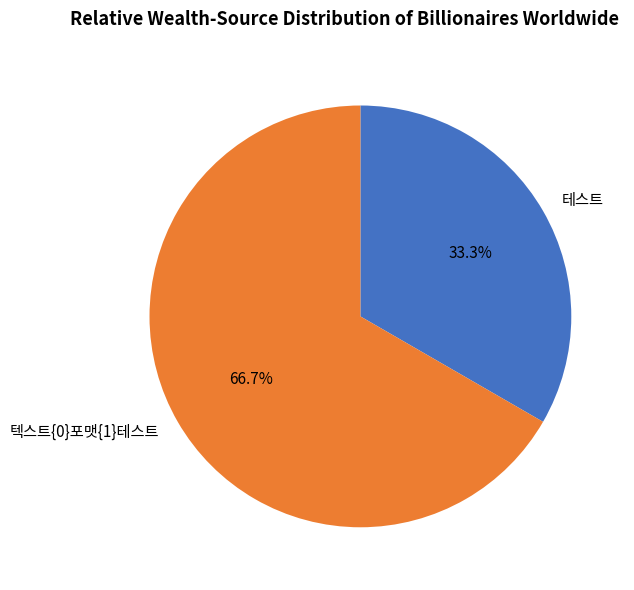

Which slice represents more than half of the pie?

텍스트{0}포맷{1}테스트